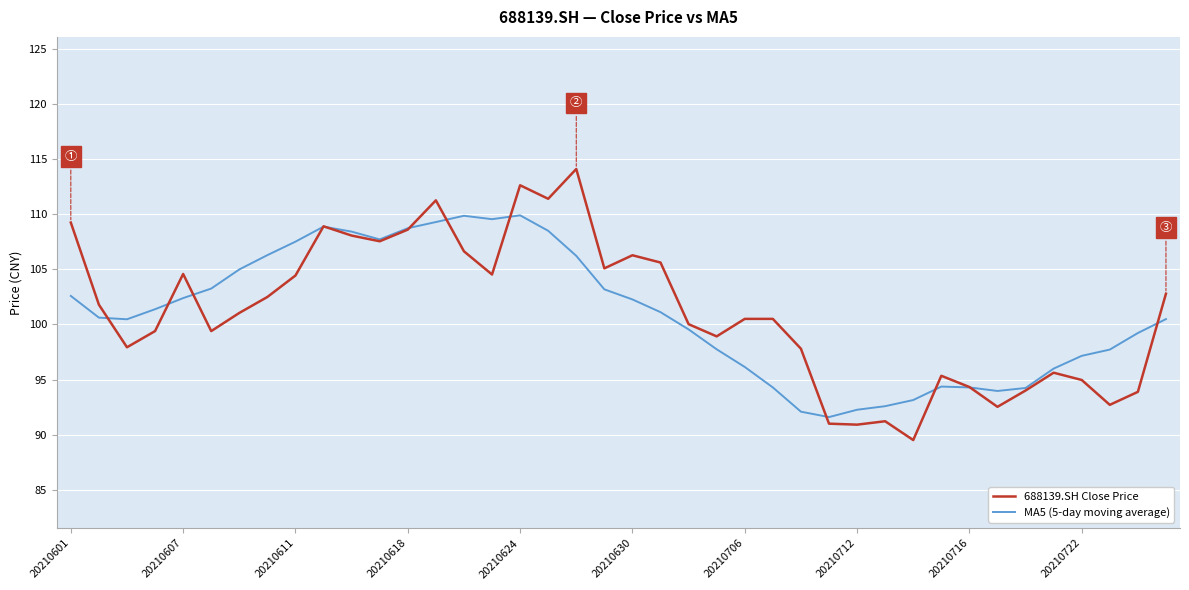

What is the maximum value shown in the chart?

114.1